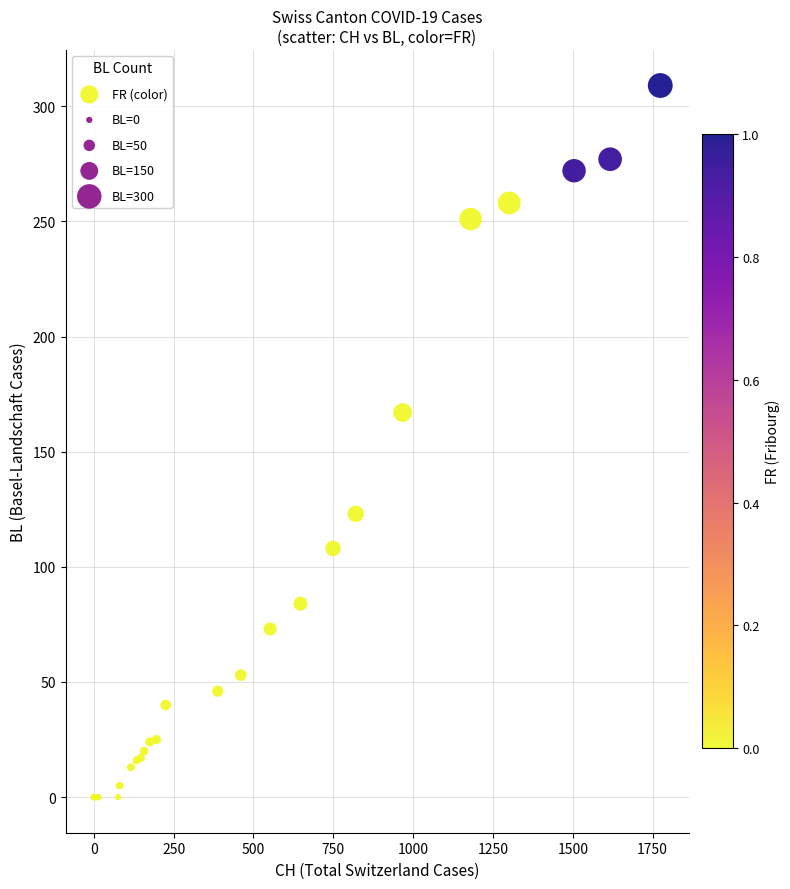

What Y value in the scatter plot is closest to 154?

167